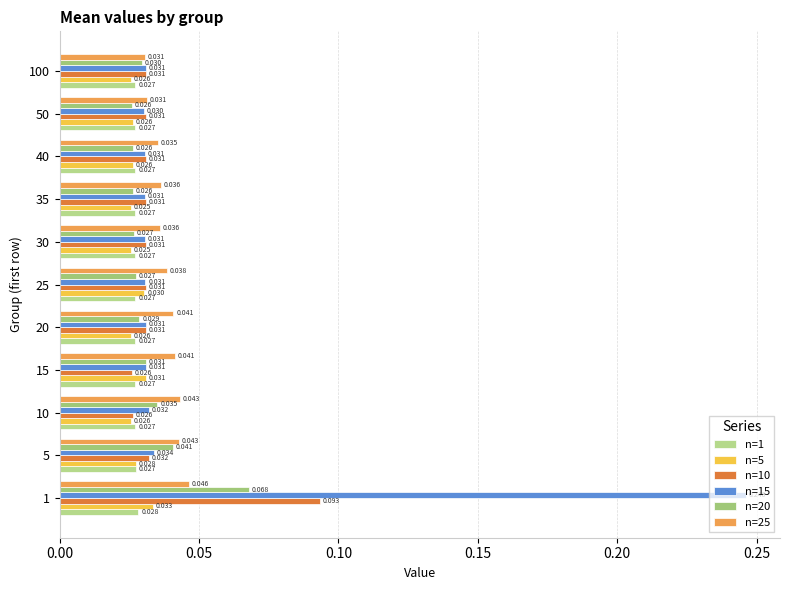

Are the bars horizontal?

Yes